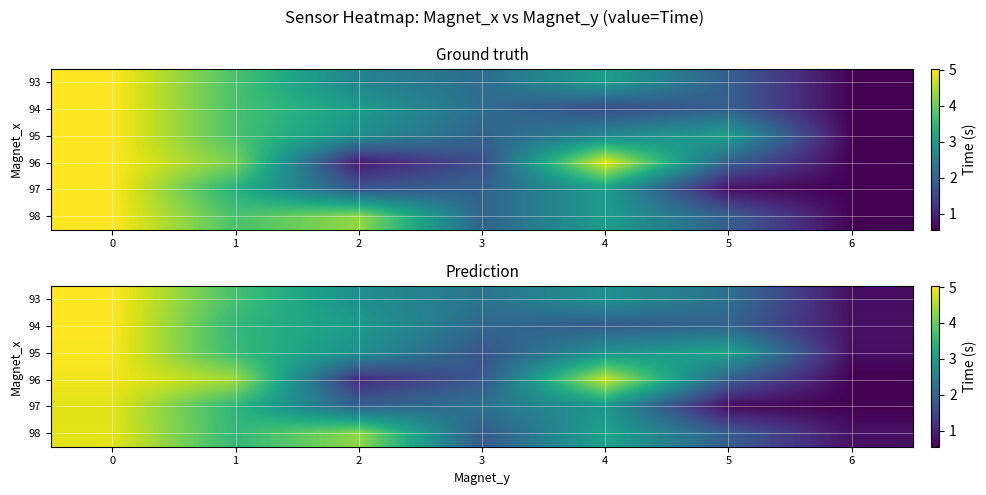

Is the value of 95 at 4 greater than the value of 94 at 3?

Yes